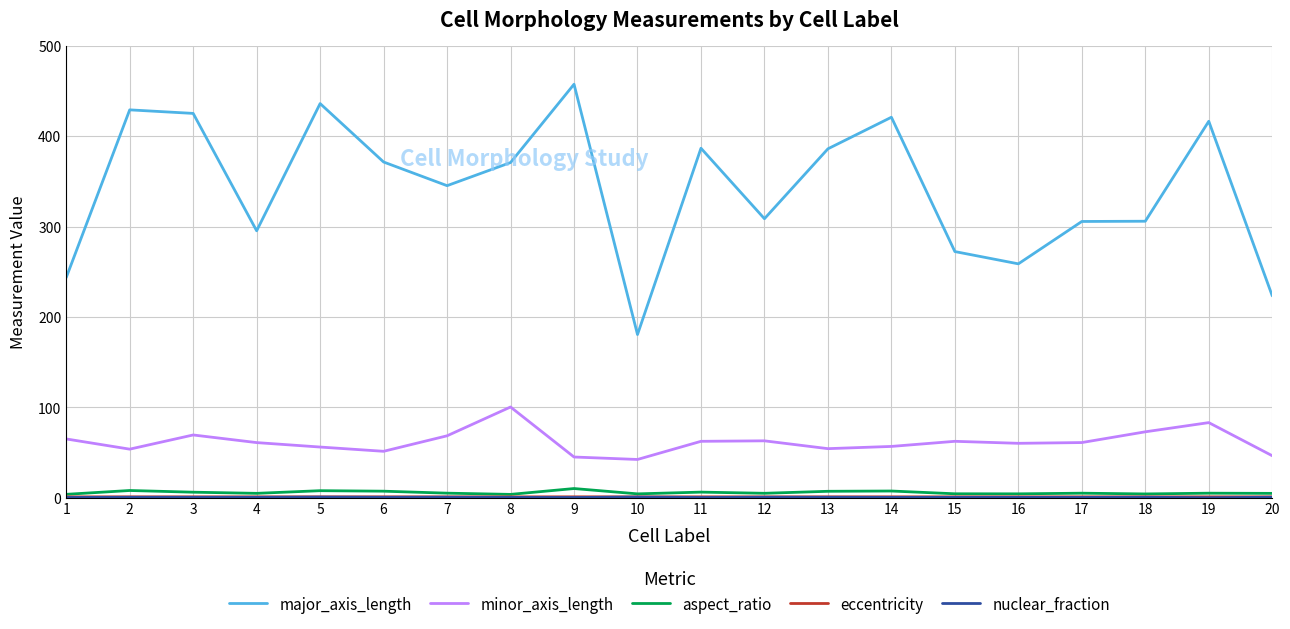

What is the minimum value for major_axis_length?

180.5